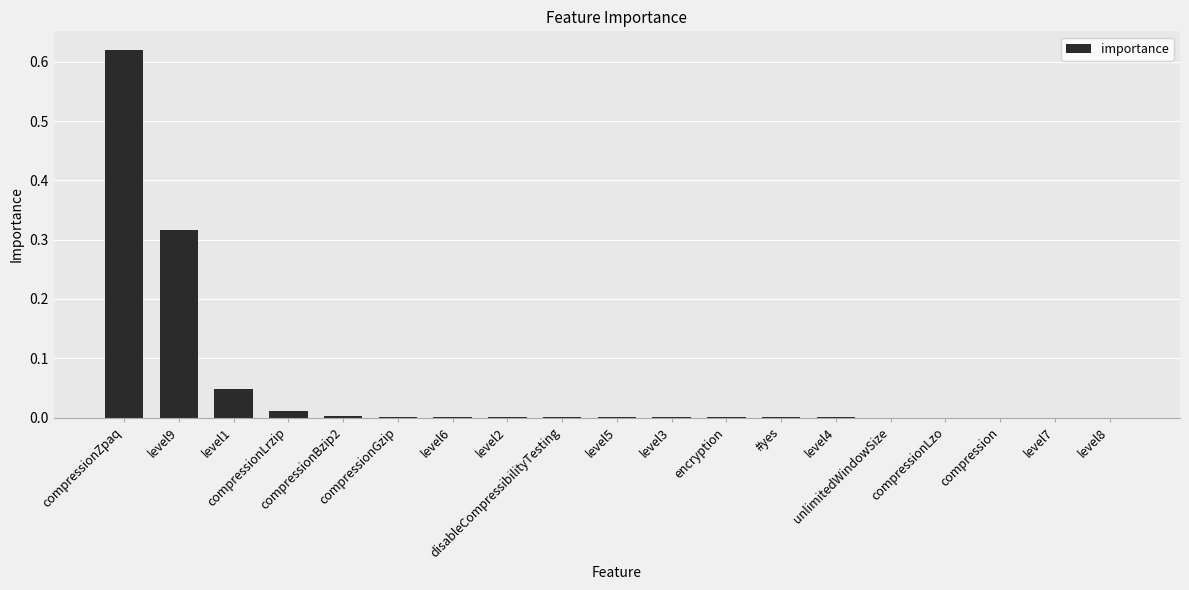

What is the sum of all values?

1.0